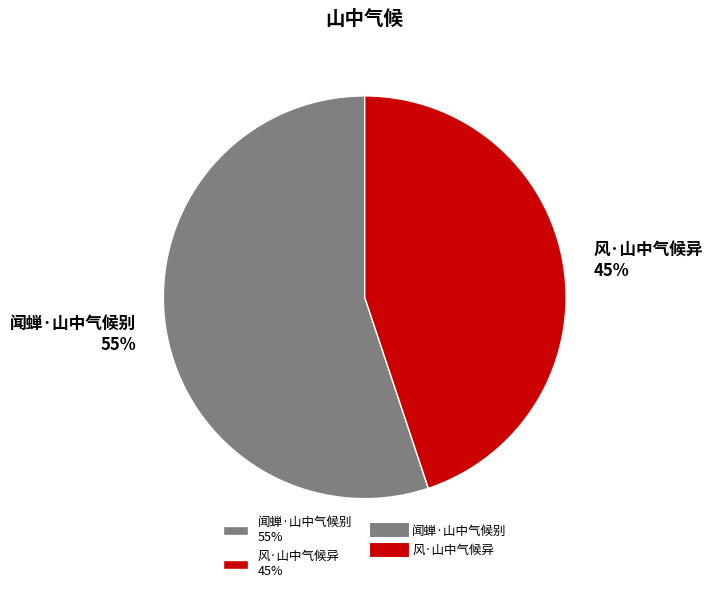

Is 风·山中气候异 the majority of the pie?

No